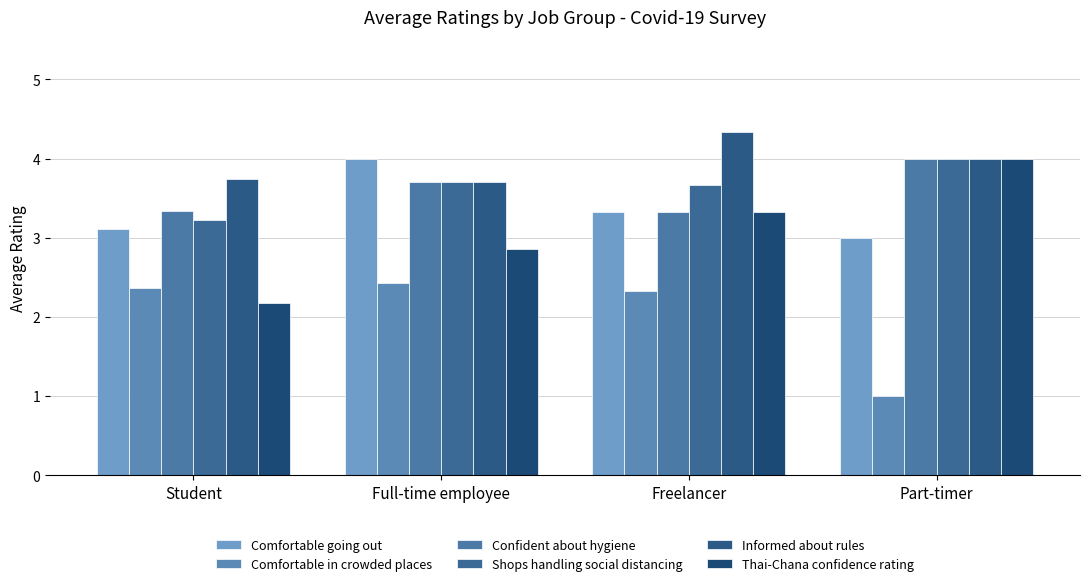

How many values in the Thai-Chana confidence rating series exceed 3?

2